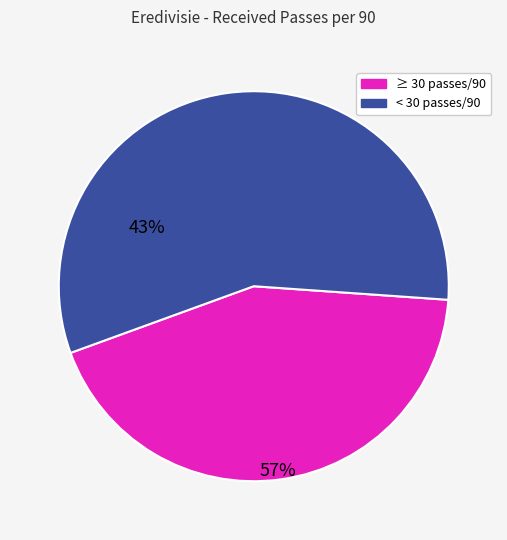

How many slices are in this pie chart?

2